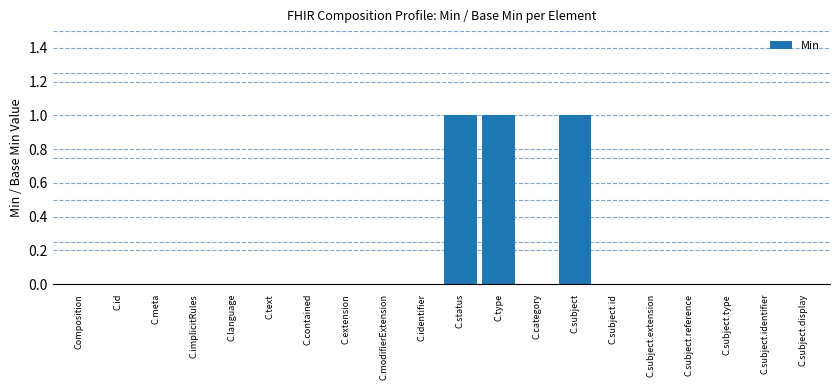

Reading left to right, list all the values displayed in this chart.

0	0	0	0	0	0	0	0	0	0	1	1	0	1	0	0	0	0	0	0